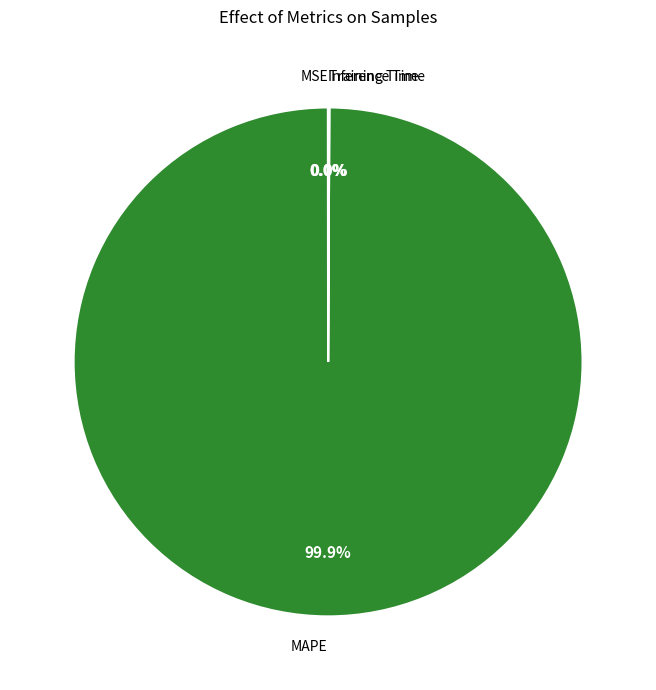

What is the largest slice in the pie chart?

MAPE